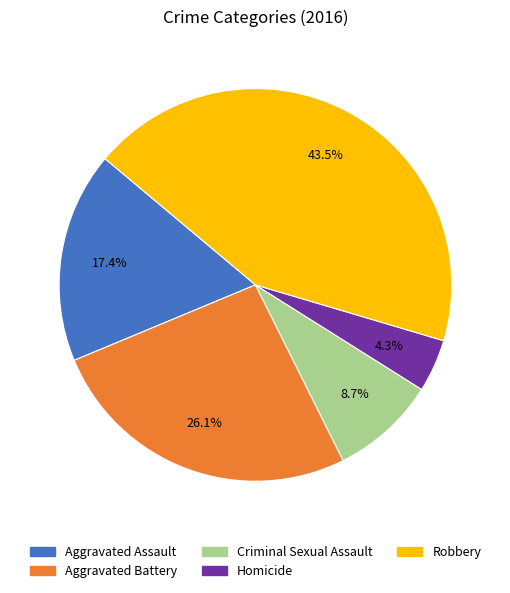

Rank the categories by value from lowest to highest.

Homicide, Criminal Sexual Assault, Aggravated Assault, Aggravated Battery, Robbery